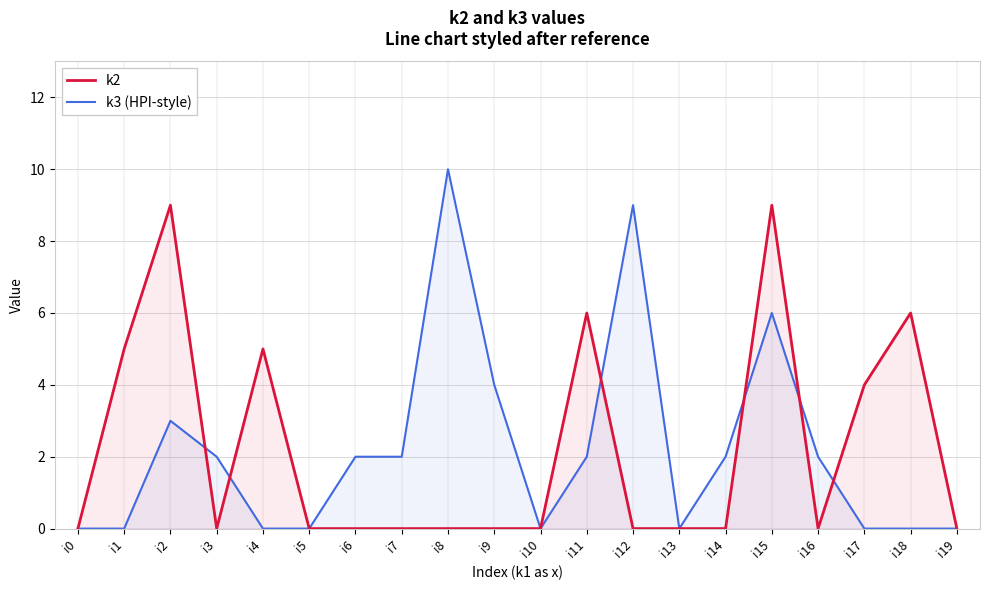

Which series has the largest total across all categories?

k2